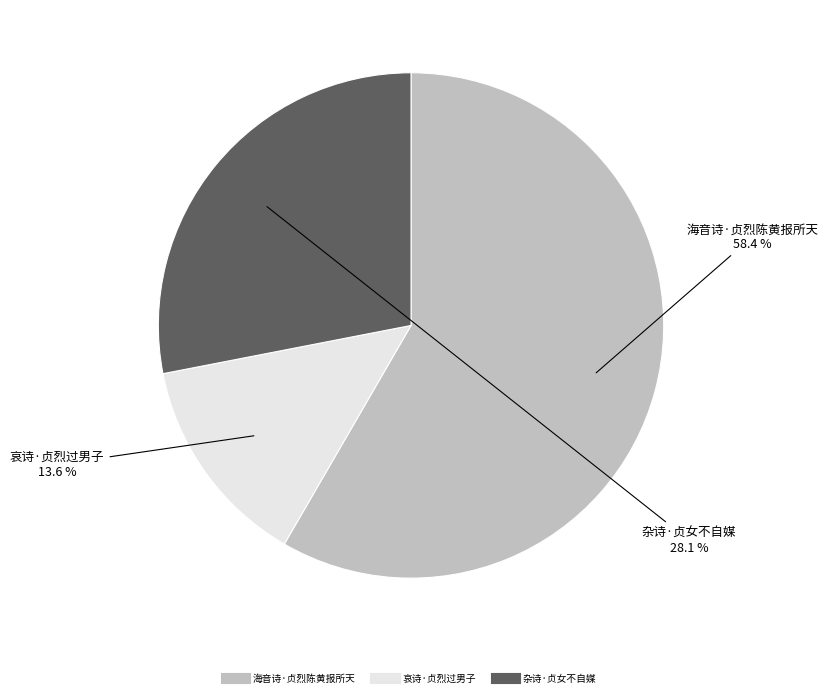

To the nearest percent, what is the average slice percentage?

33%